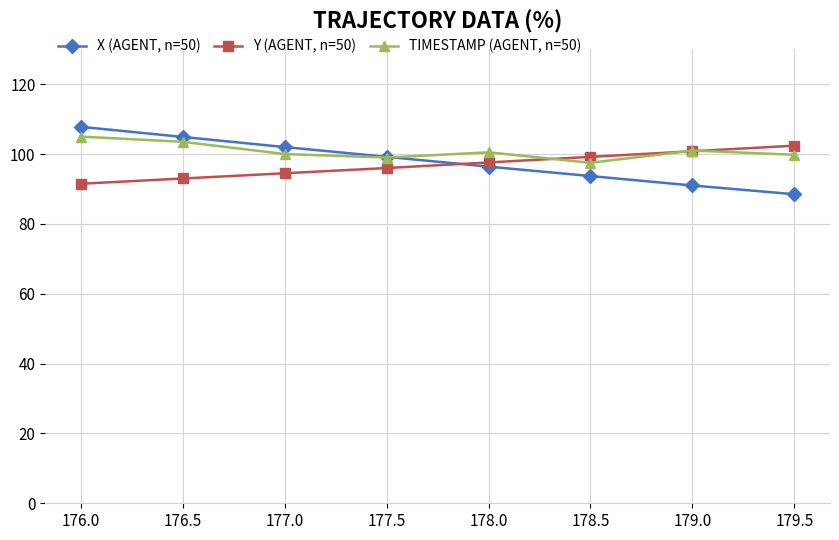

What is the label of the 7th point from the right?

176.5